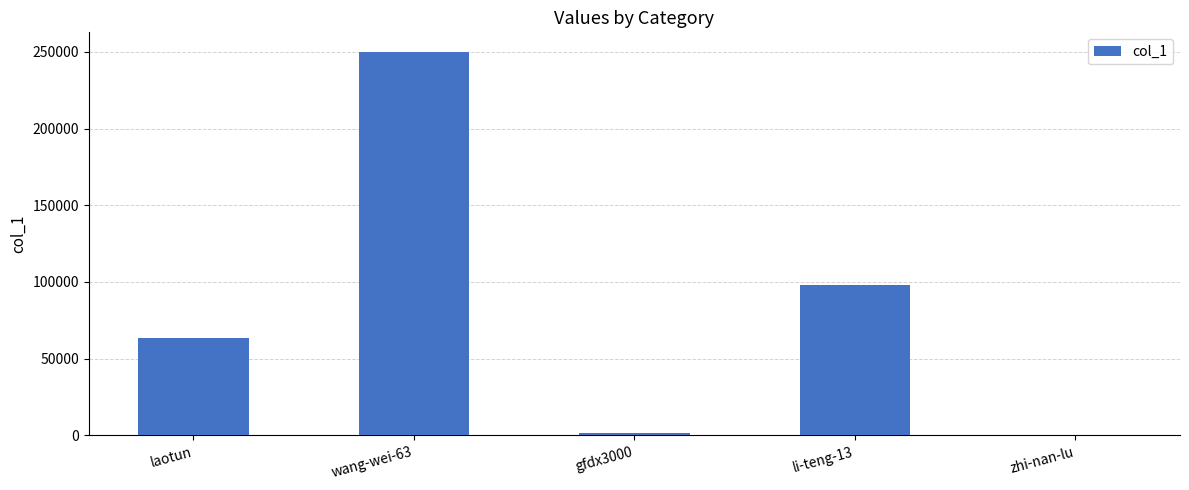

The chart shows a value of 63725 at laotun. True or false?

True